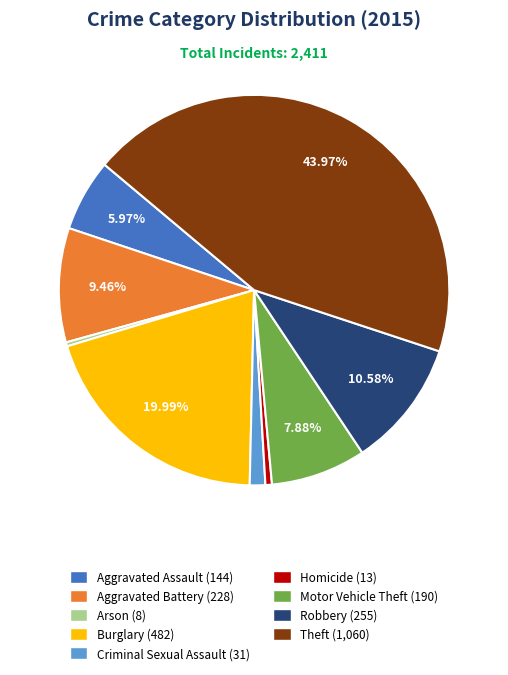

Which category has the biggest portion of the pie?

Theft